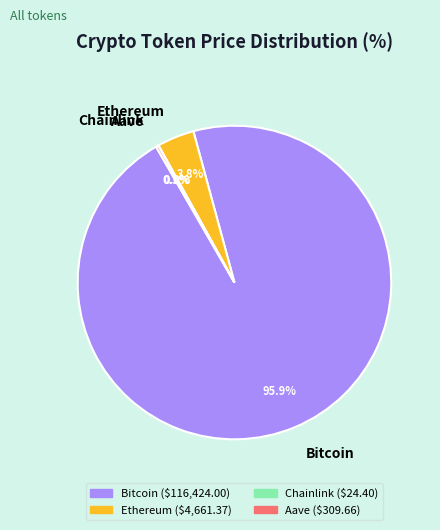

To the nearest percent, what is the average slice percentage?

25%